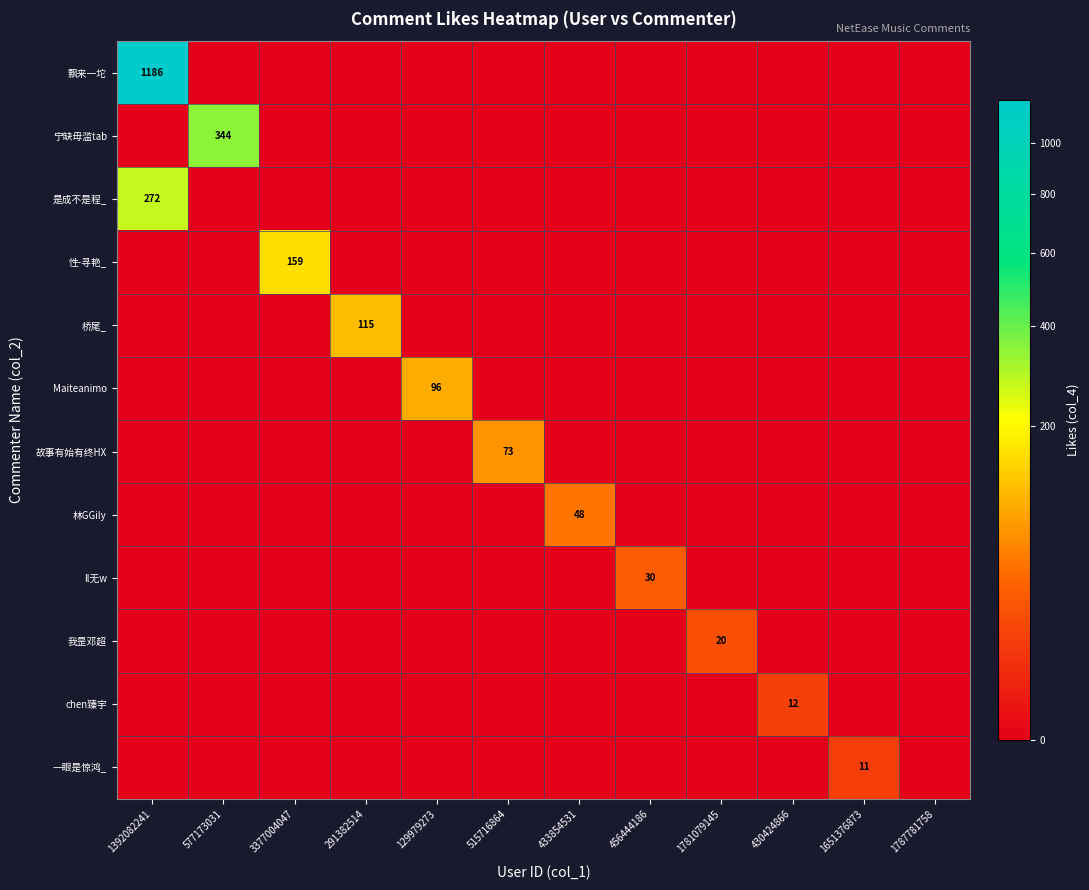

True or false: 飘来一坨 has a value of 1186 at 1392082241.

True